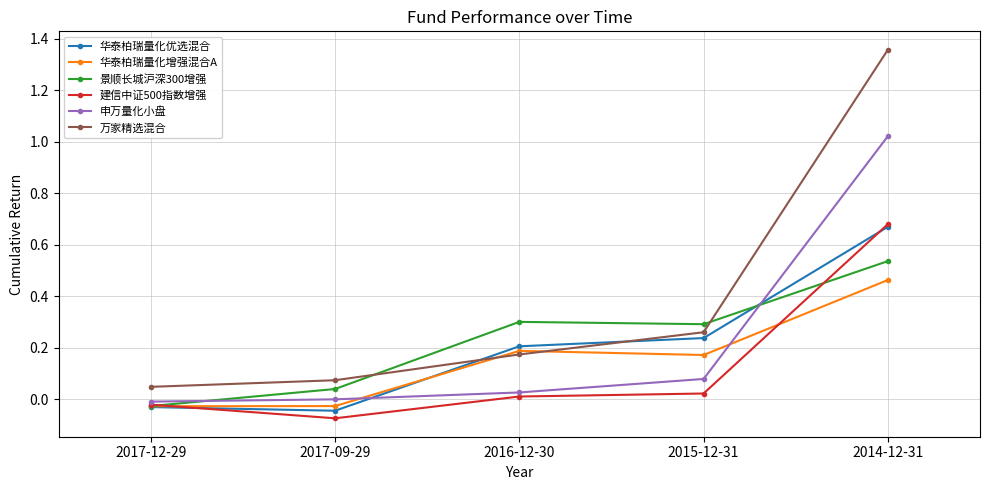

How many values in 华泰柏瑞量化增强混合A are above zero?

3